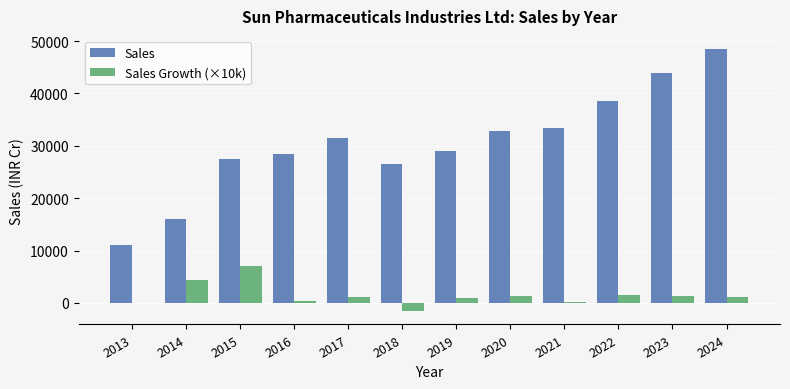

True or false: Sales has a value of 16080 at 2014.

True